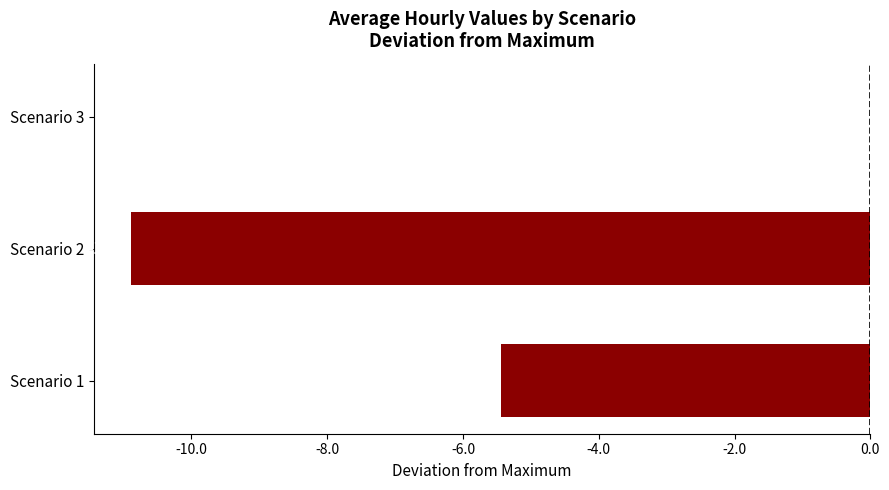

Are the bars grouped side by side (vs. stacked)?

No